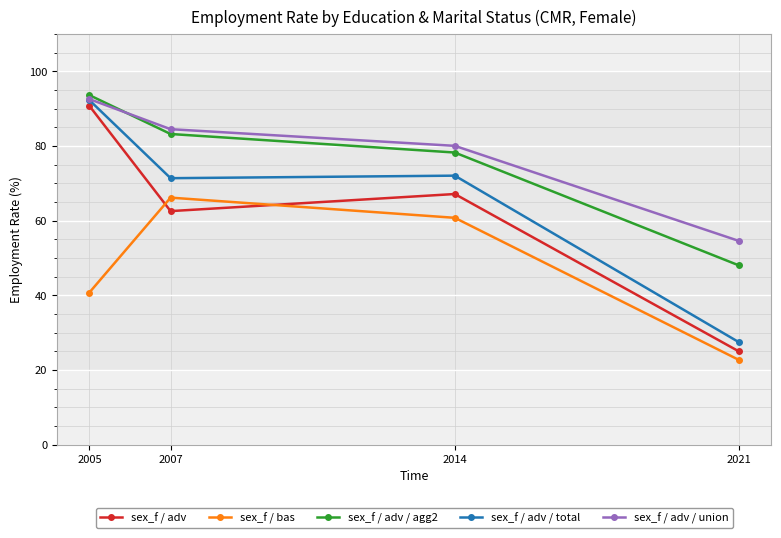

Is this an area chart (filled region under the line)?

No